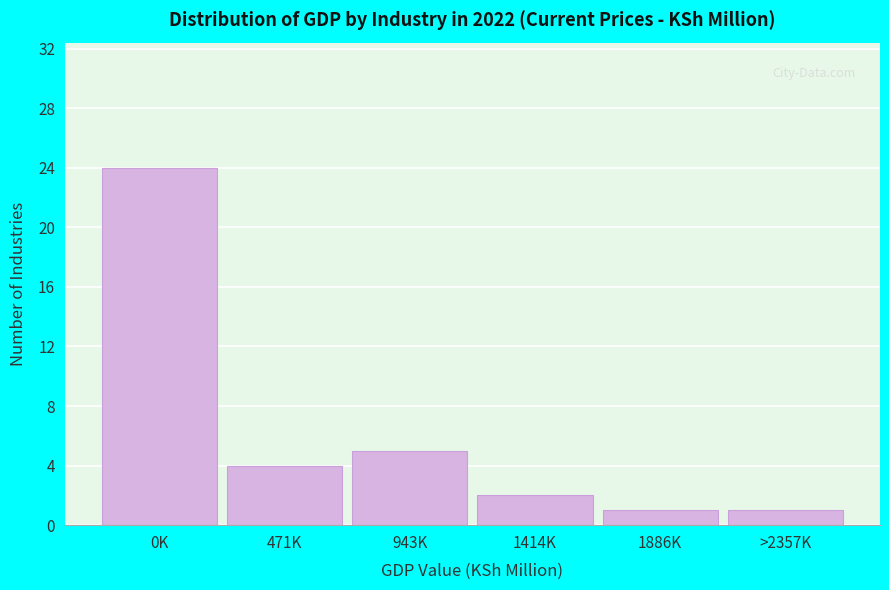

Reading left to right, what are all the values shown in this chart?

24	4	5	2	1	1